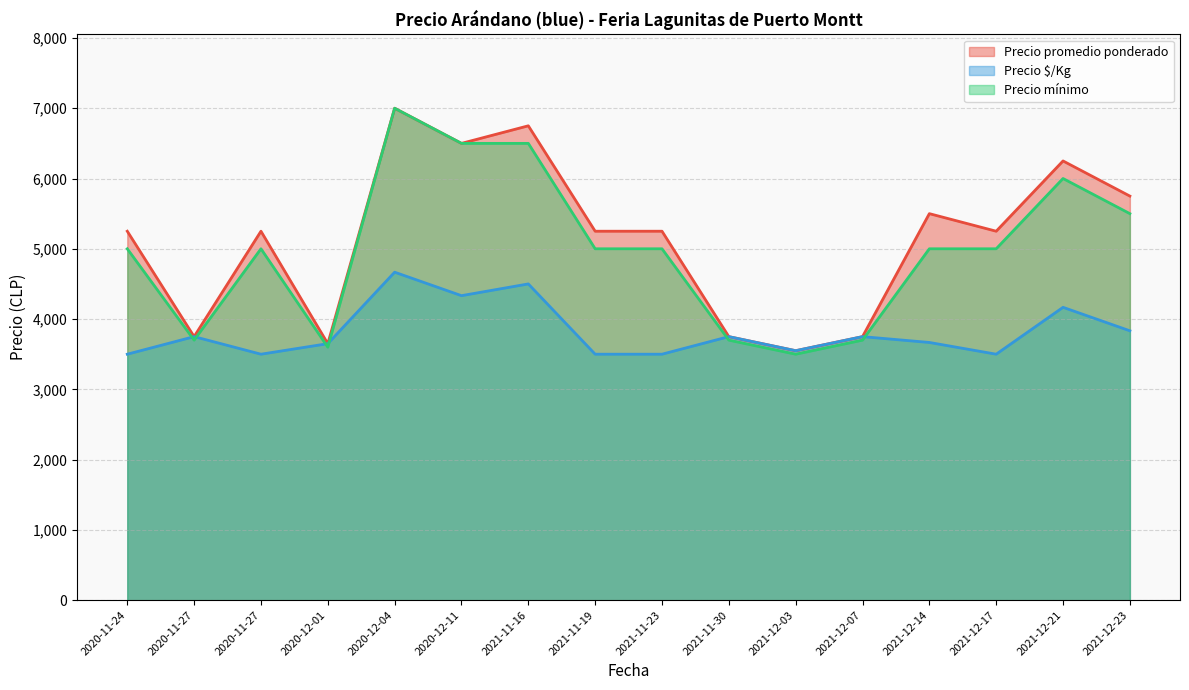

At which label does Precio promedio ponderado reach its minimum?

2021-12-03